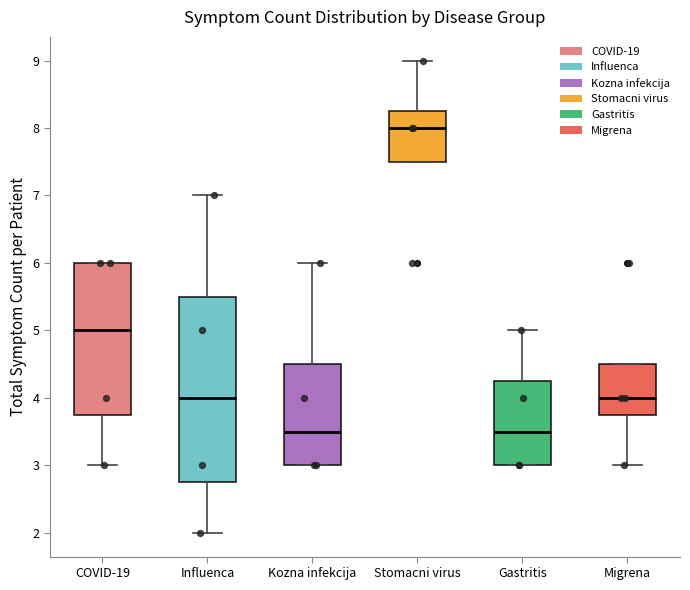

Reading left to right, transcribe this box plot: for each box, give where its median line is, the range the box spans, and where its two whiskers end, as read against the y-axis. The values are not printed on the chart, so give them approximately, as read against the axis.

COVID-19: median 5.0, box 3.8 to 6.0, whiskers 3.0 to 6.0
Influenca: median 4.0, box 2.8 to 5.5, whiskers 2.0 to 7.0
Kozna infekcija: median 3.5, box 3.0 to 4.5, whiskers 3.0 to 6.0
Stomacni virus: median 8.0, box 7.5 to 8.3, whiskers 7.5 to 9.0
Gastritis: median 3.5, box 3.0 to 4.3, whiskers 3.0 to 5.0
Migrena: median 4.0, box 3.8 to 4.5, whiskers 3.0 to 4.5